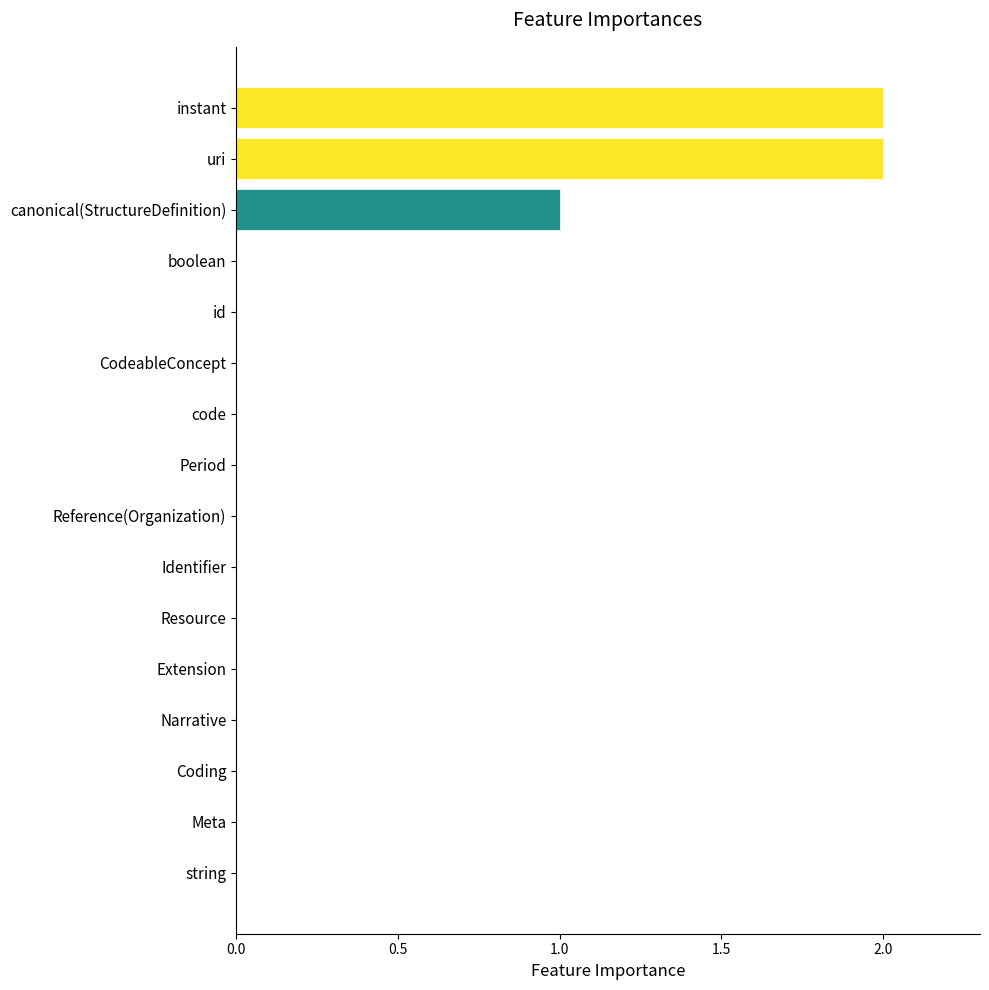

Reading bottom to top, list all the values displayed in this chart.

string=0	Meta=0	Coding=0	Narrative=0	Extension=0	Resource=0	Identifier=0	Reference(Organization)=0	Period=0	code=0	CodeableConcept=0	id=0	boolean=0	canonical(StructureDefinition)=1	uri=2	instant=2